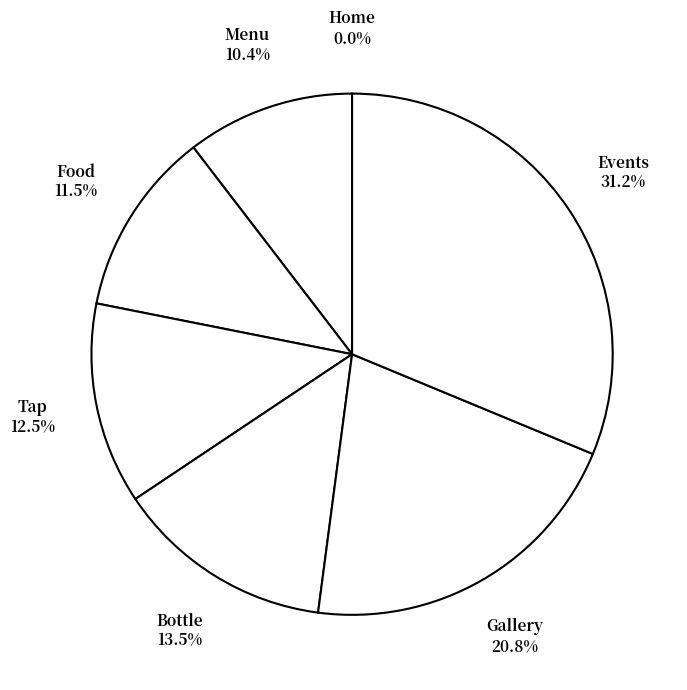

Approximately how many times larger is the value at Events compared to Food?

2.7